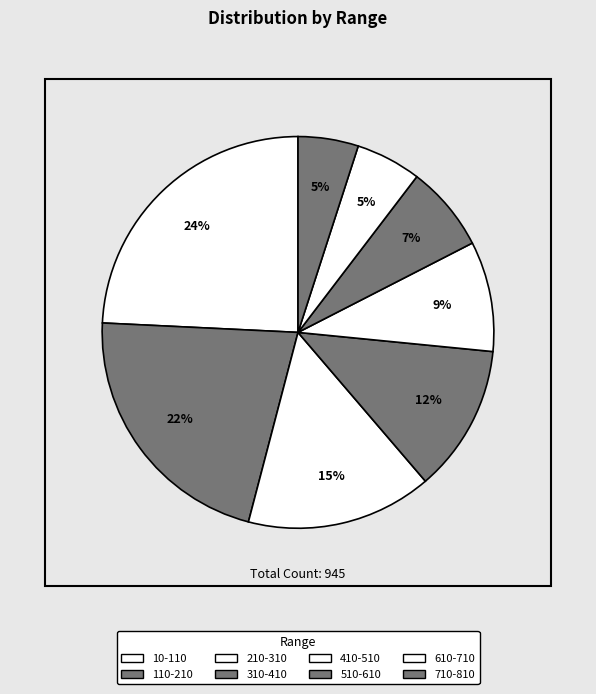

Count the number of slices in the pie.

8